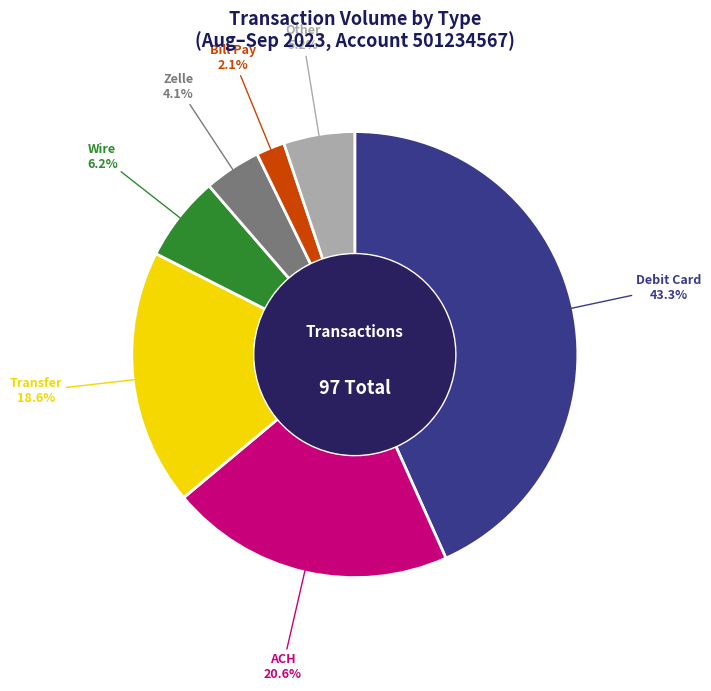

Does any single category account for the majority?

No